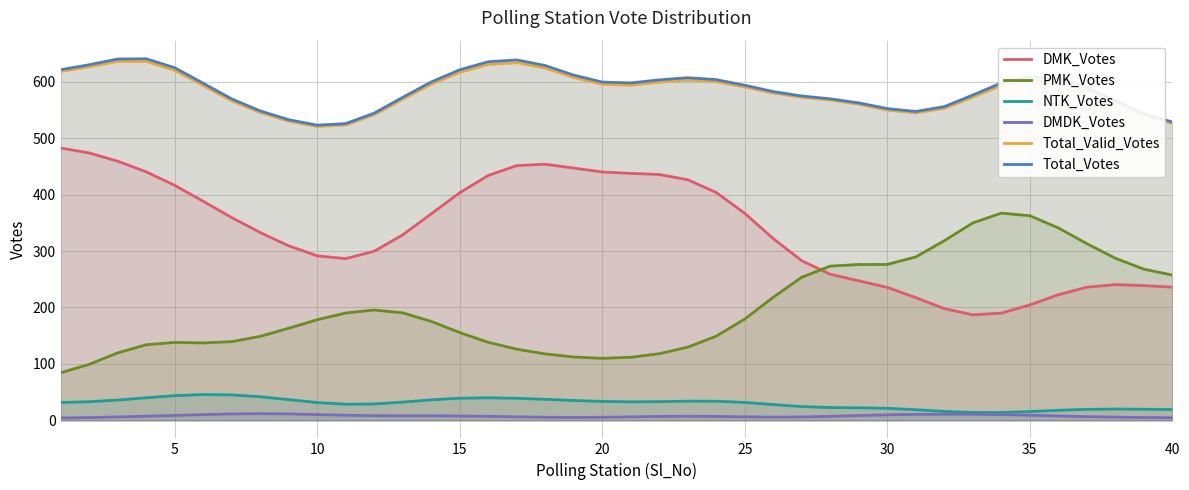

What is the maximum value shown in the chart?

641.0